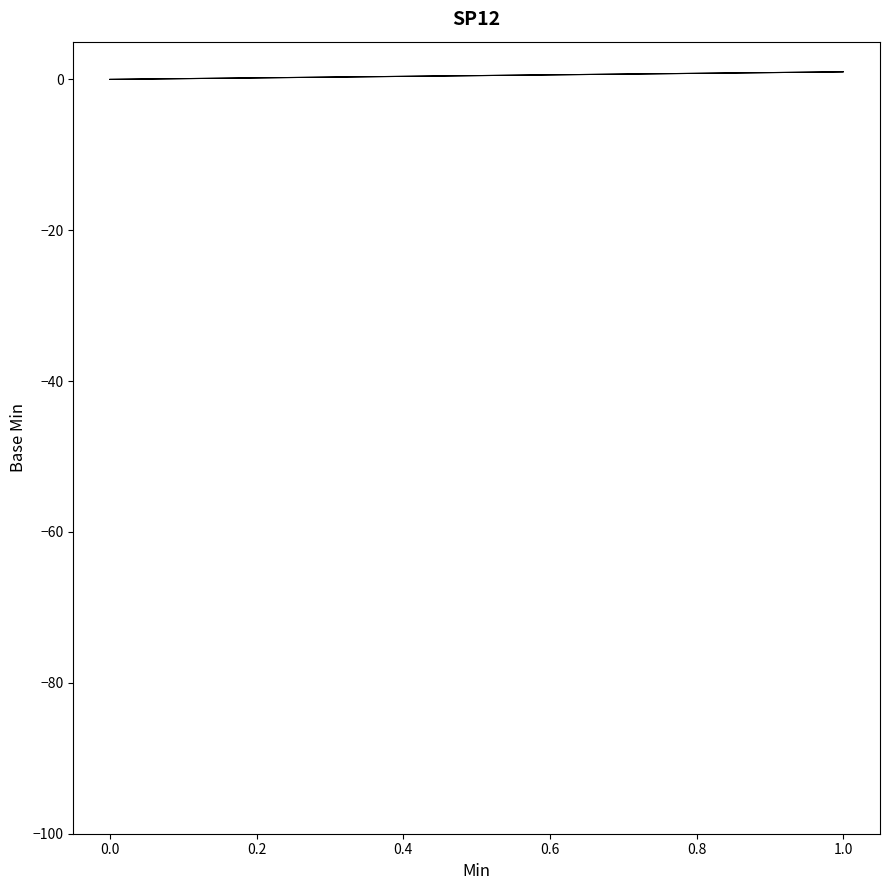

Does the chart have visible grid lines?

No